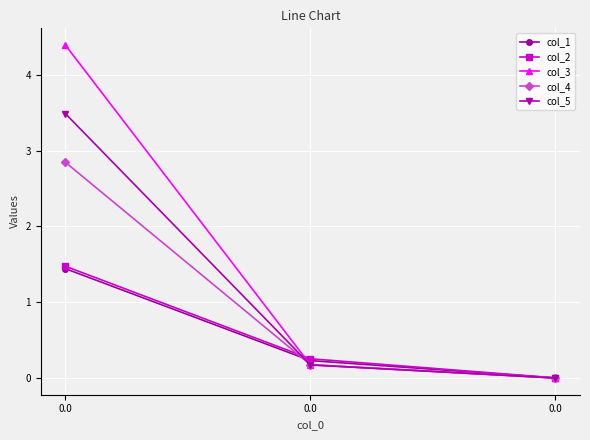

Which series changed the most between 0.0 and 0.0?

col_3